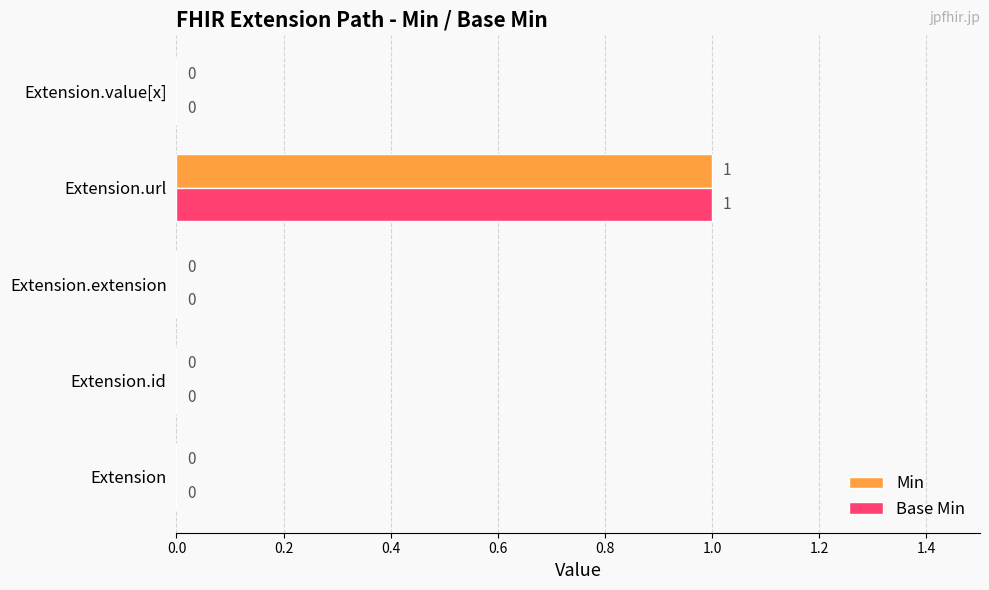

How many values in Base Min are above zero?

1